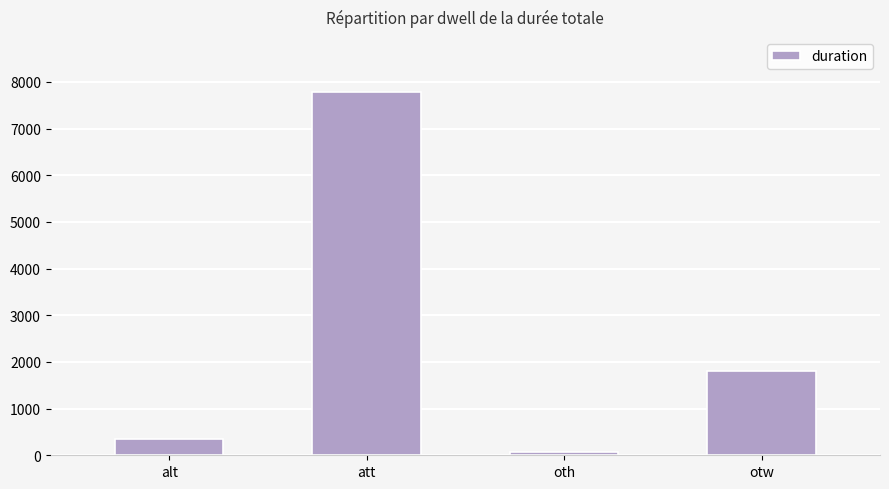

How many data points does each series have?

4